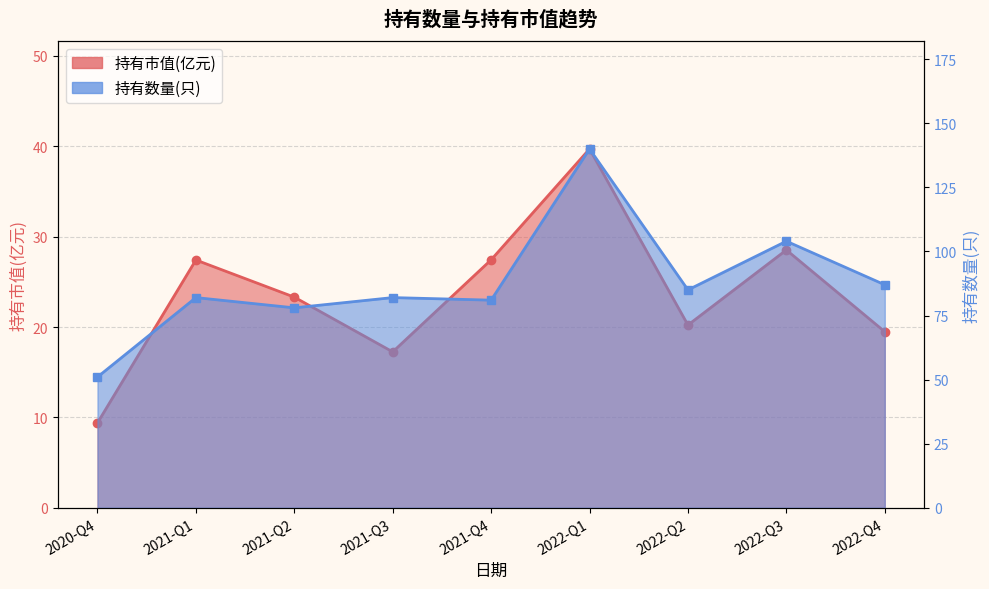

What is the difference between the maximum and minimum values in the 持有数量(只) series?

89.0